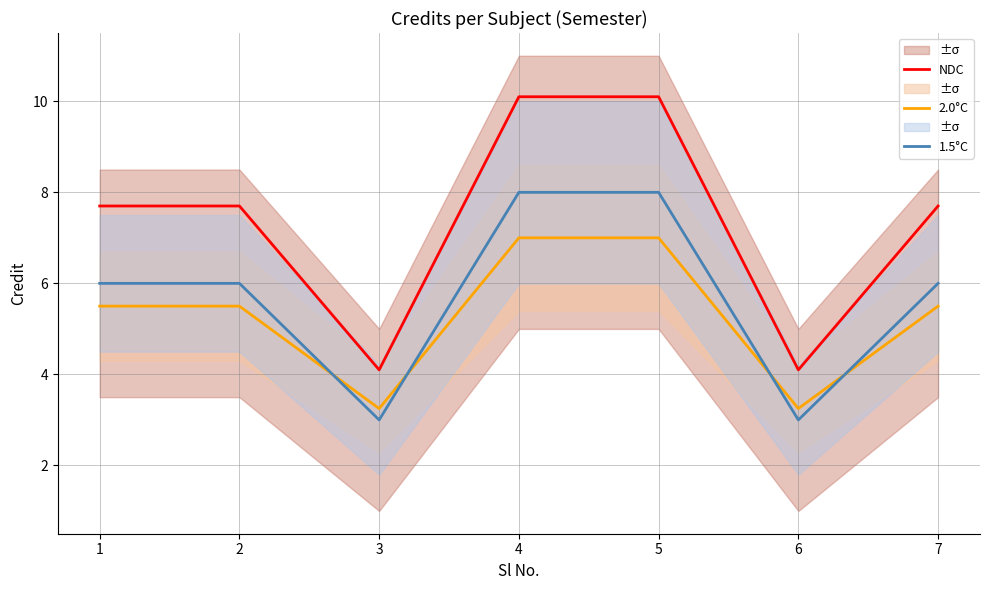

True or false: NDC has a value of 1.3 at 3.

False